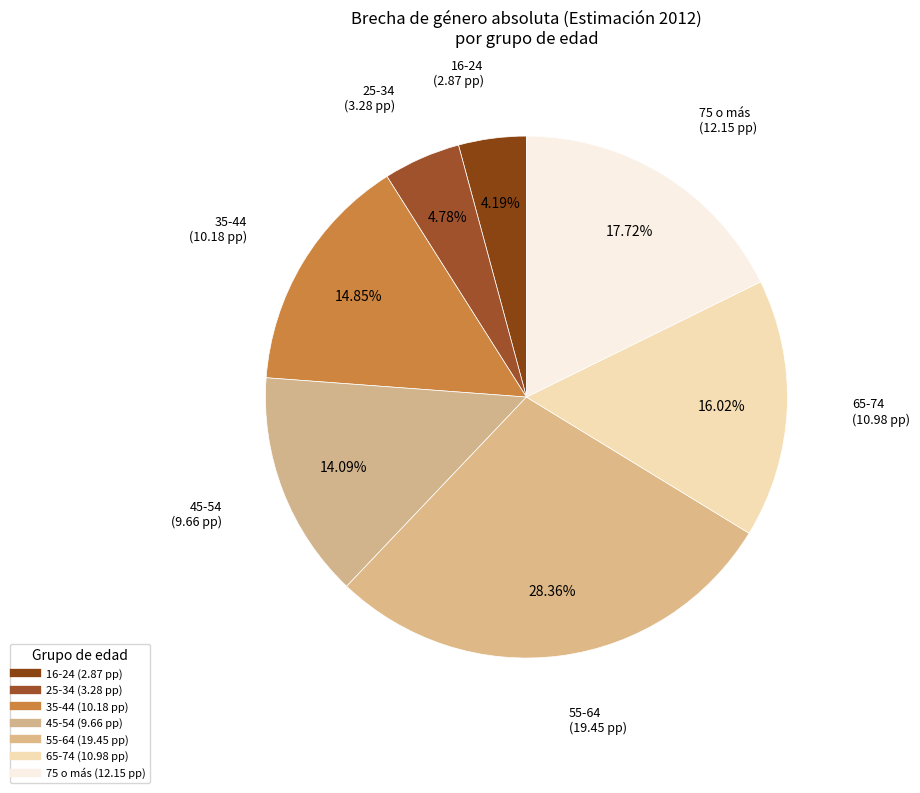

Count the number of slices in the pie.

7